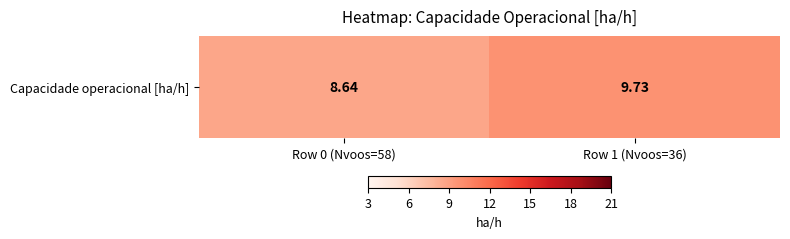

What is the change in value from Row 0 (Nvoos=58) to Row 1 (Nvoos=36)?

+1.1